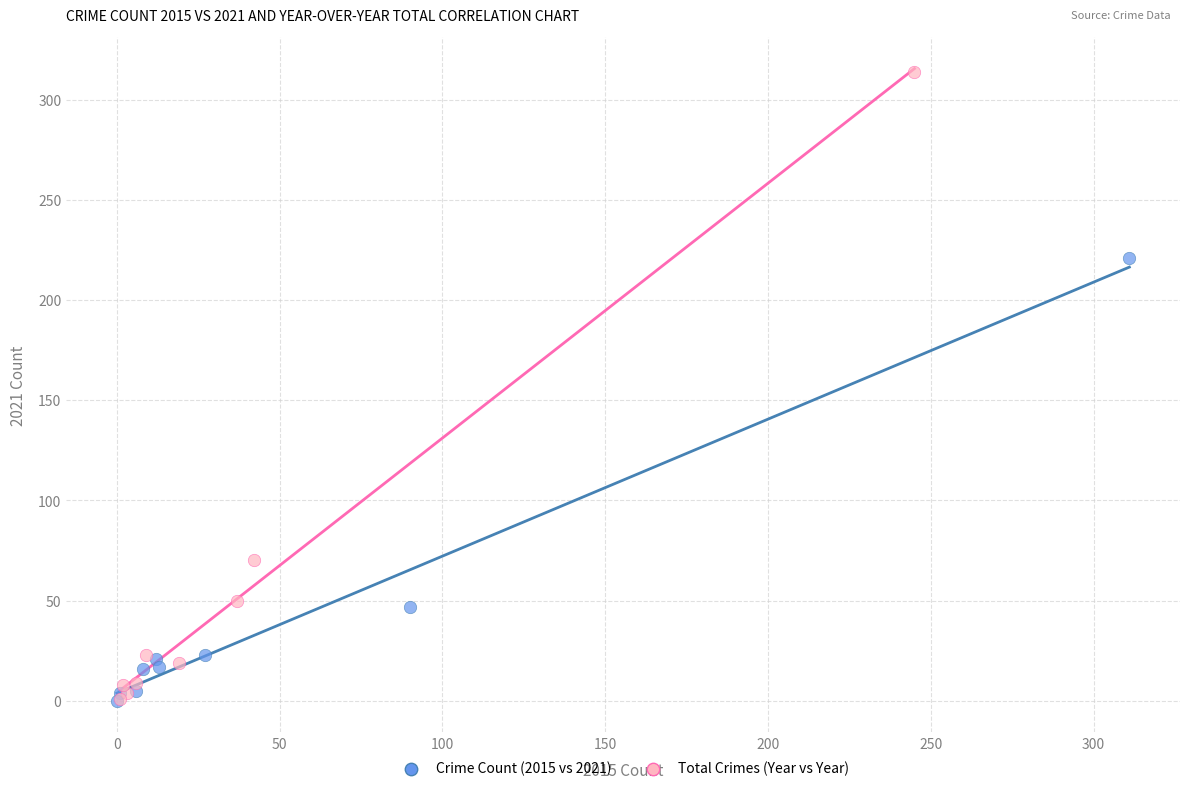

Which series has the widest spread of Y values?

Total Crimes (Year vs Year)